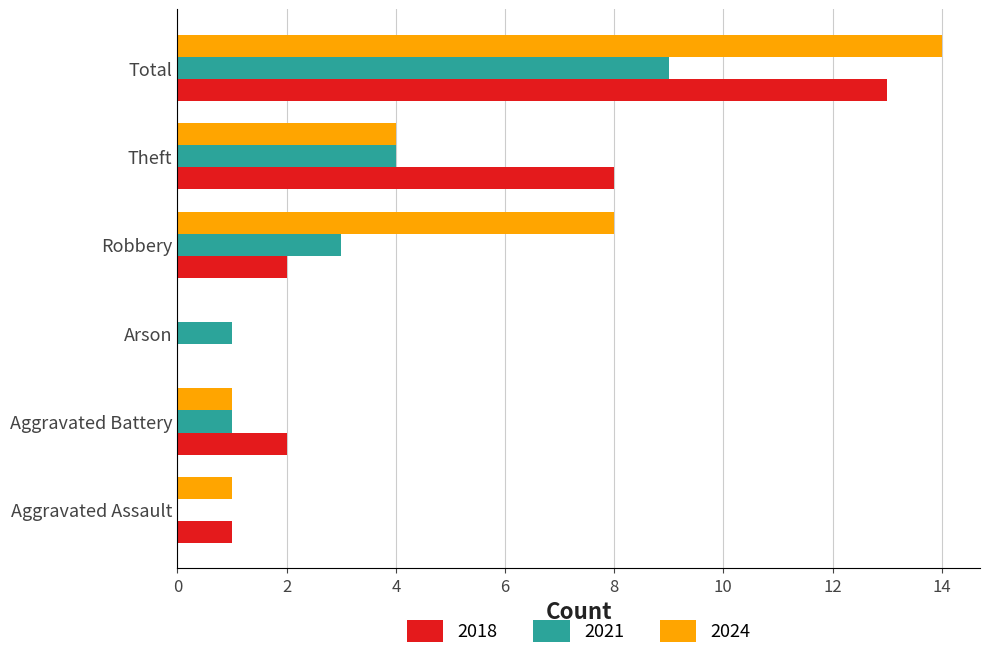

The 2018 series shows 3 at Aggravated Battery. True or false?

False